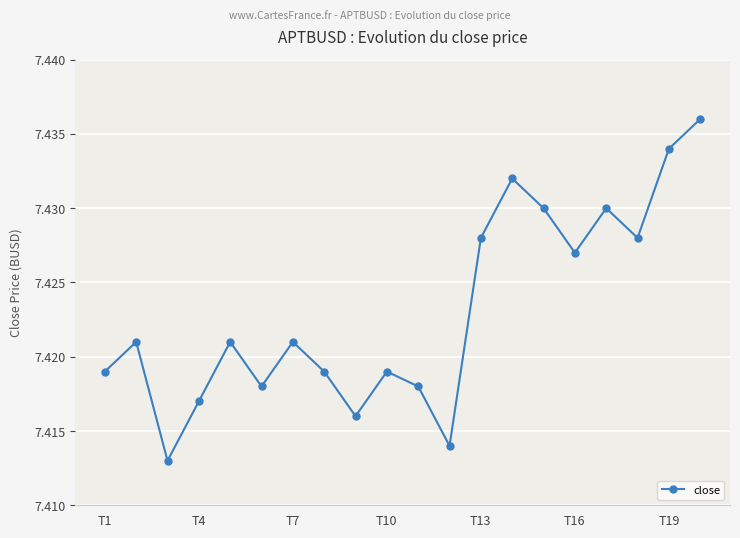

How many values are between 7 and 8?

20